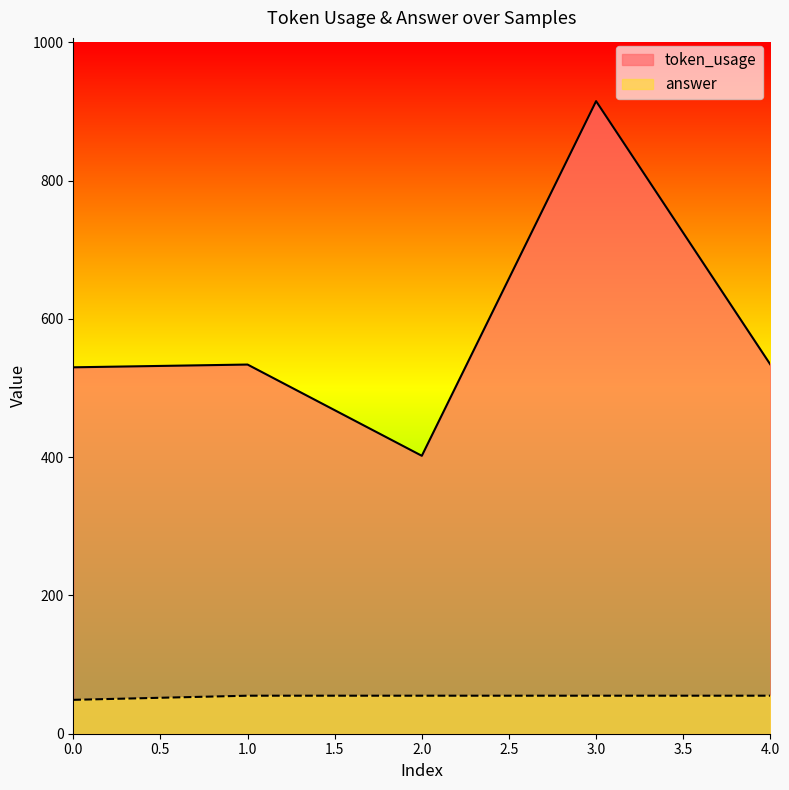

List the series in order of their peak value, lowest first.

answer, token_usage